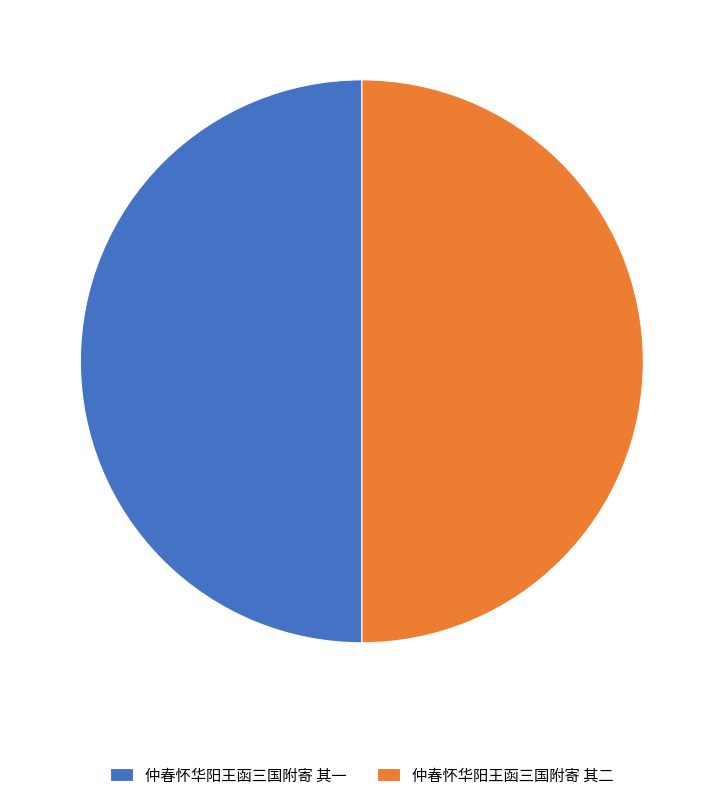

Do 仲春怀华阳王函三国附寄 其二 and 仲春怀华阳王函三国附寄 其一 together represent more than half of the pie?

Yes